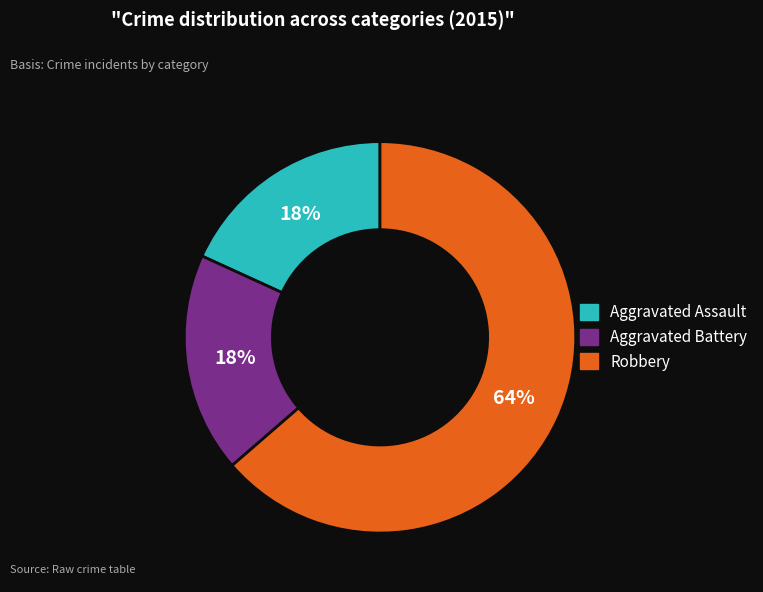

What is the largest slice in the pie chart?

Robbery